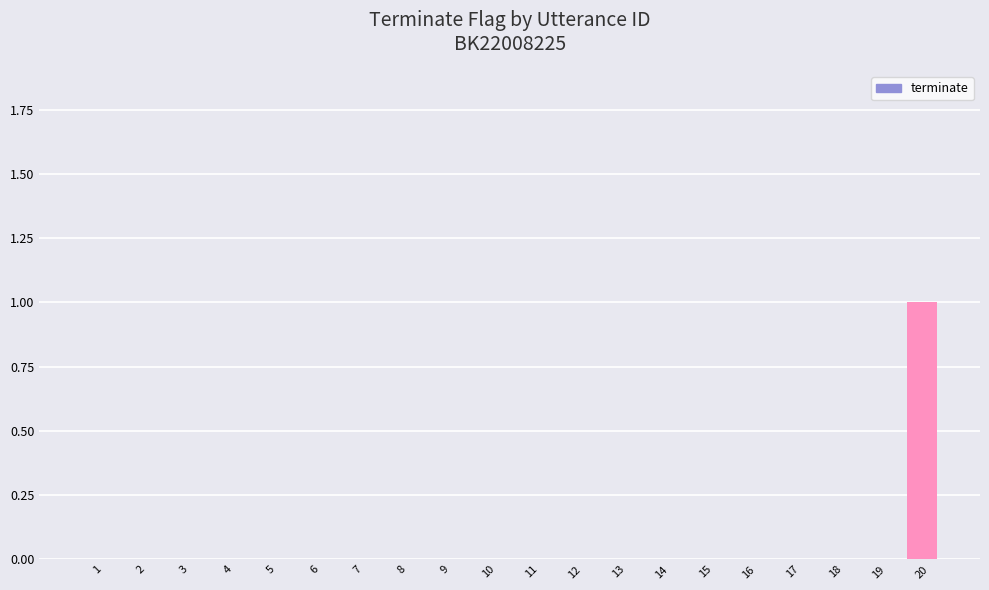

At which category does the chart reach its peak across all series?

20